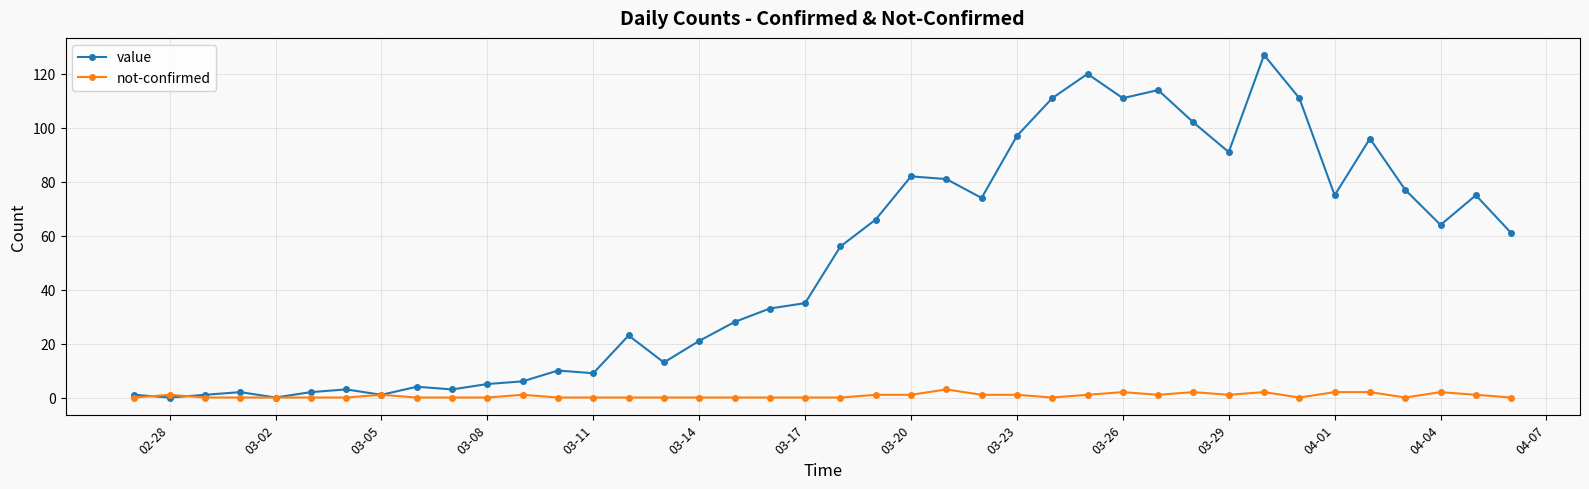

Does the chart have visible grid lines?

Yes